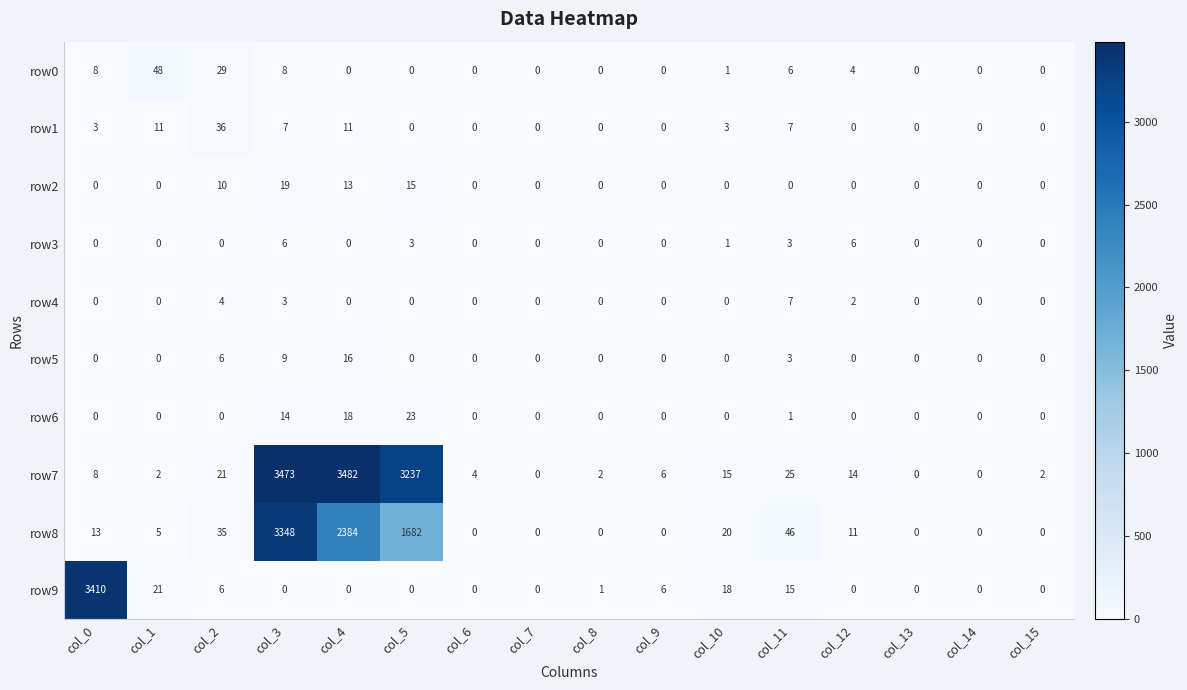

Count the number of data series in this chart.

10